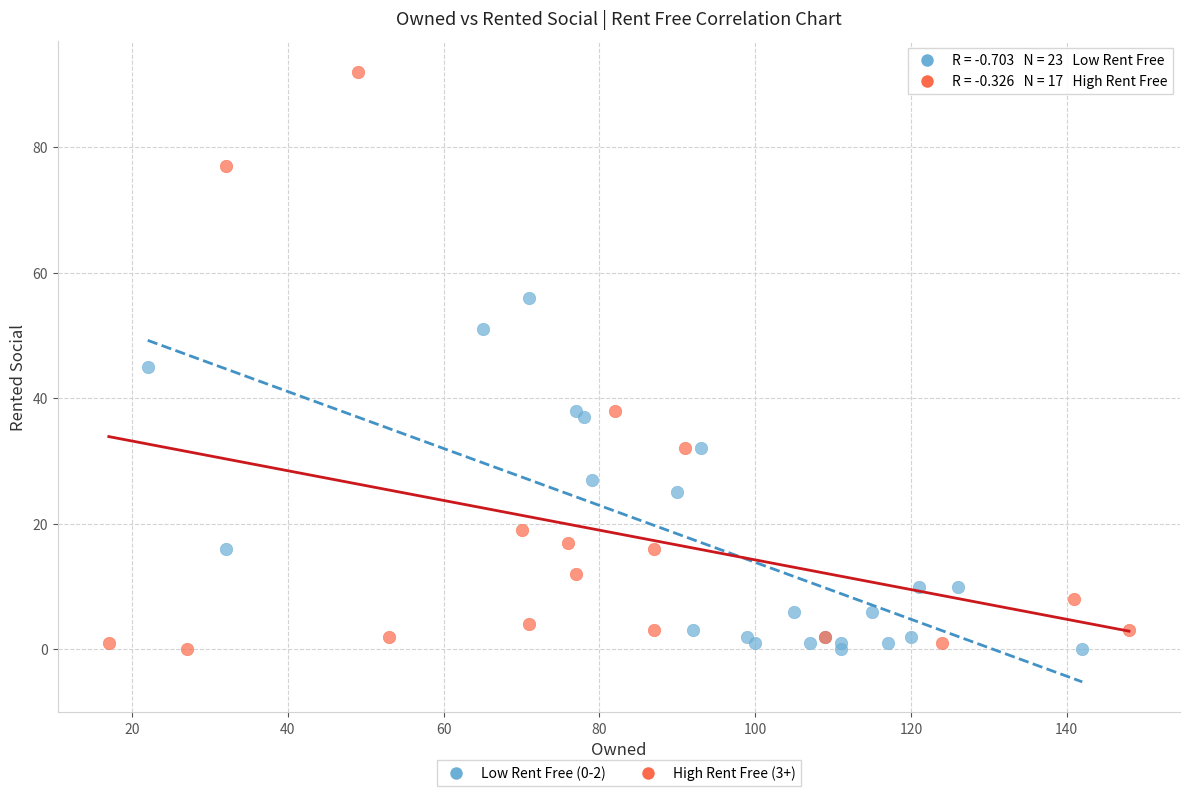

Which series has the largest Y range (max minus min)?

High Rent Free (3+)